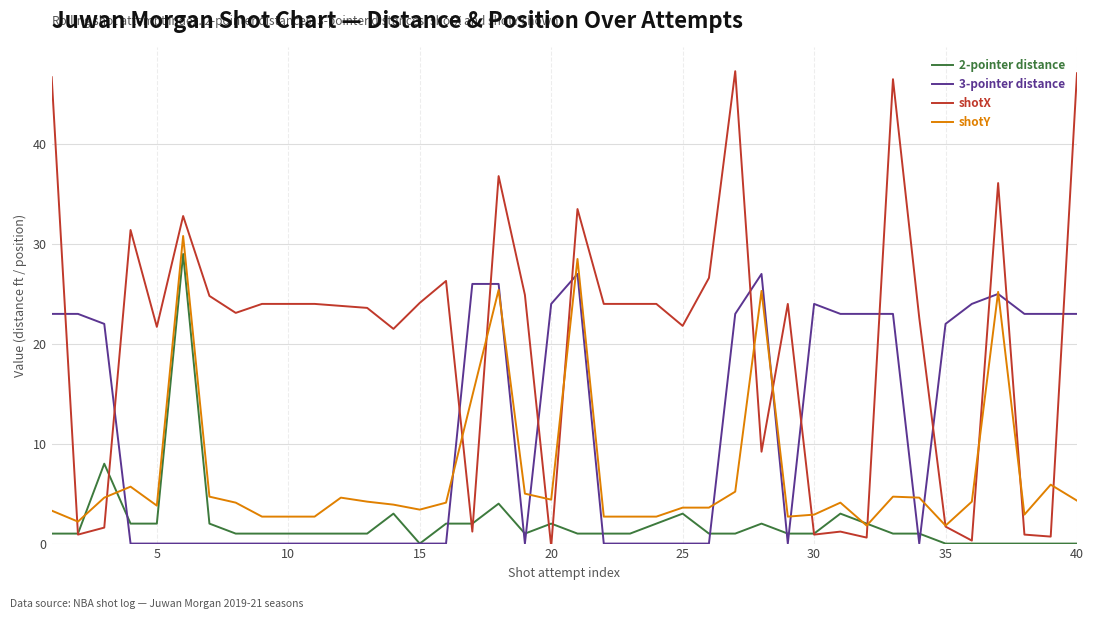

Which series ends up on top after the final intersection of shotX and 3-pointer distance?

shotX